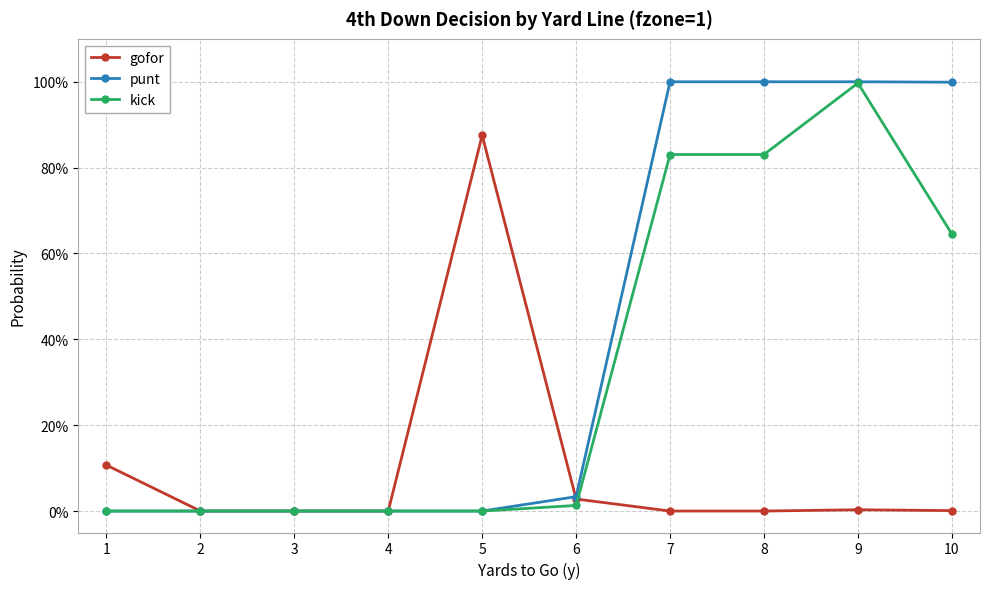

The punt series shows -0.4 at 3. True or false?

False